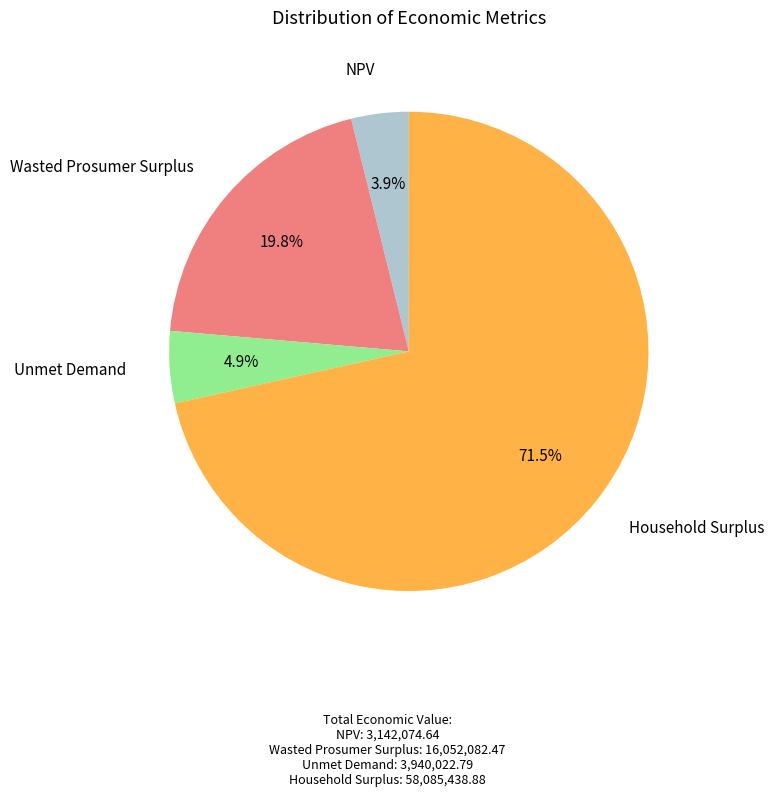

How many slices are in this pie chart?

4